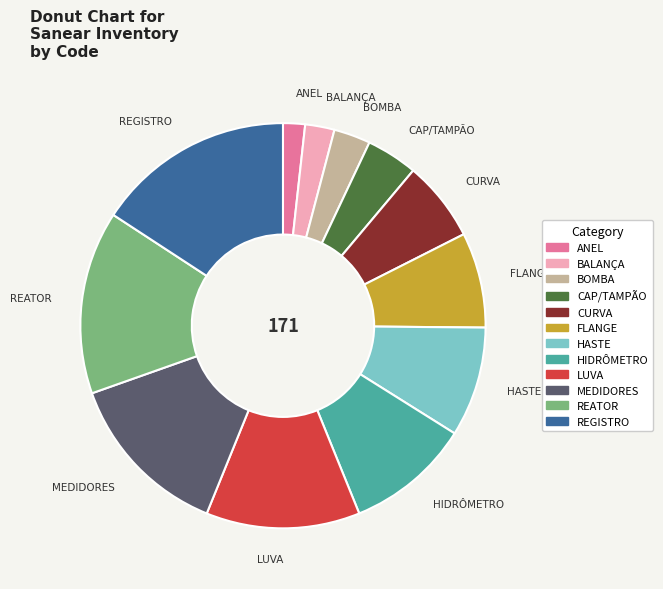

Is it true that HIDRÔMETRO is 10% of the pie?

True